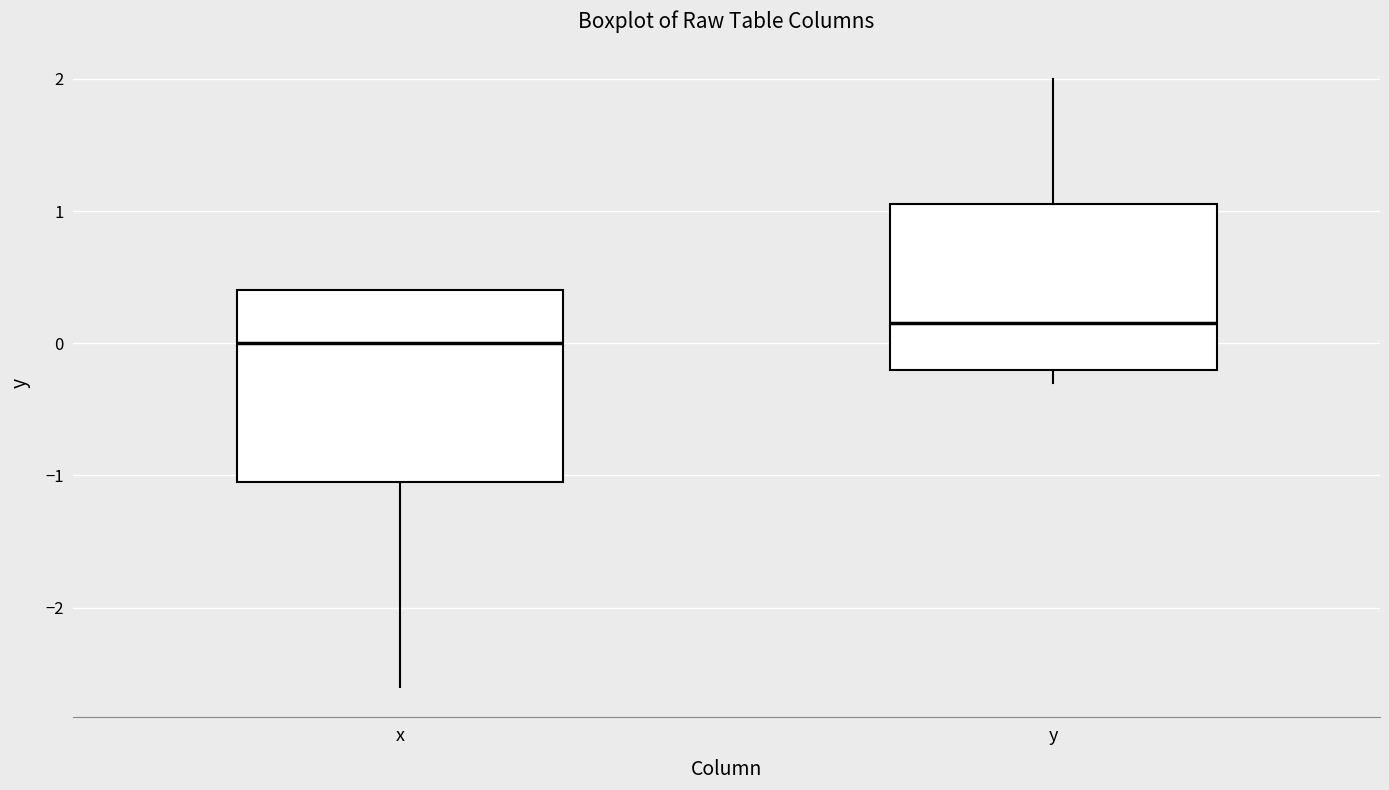

Which box is the tallest, from its lower edge to its upper edge?

x